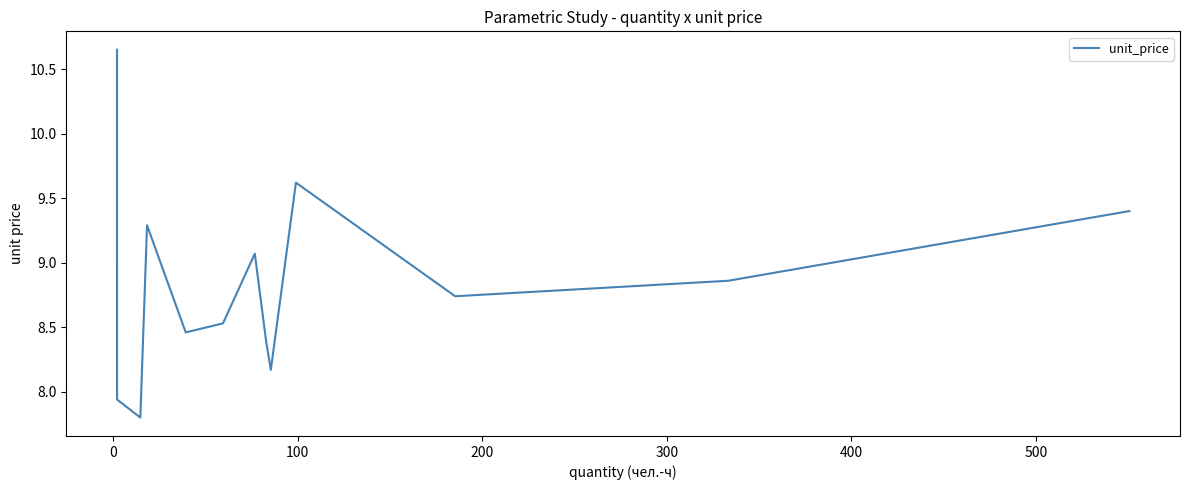

What is the minimum value shown in the chart?

7.8